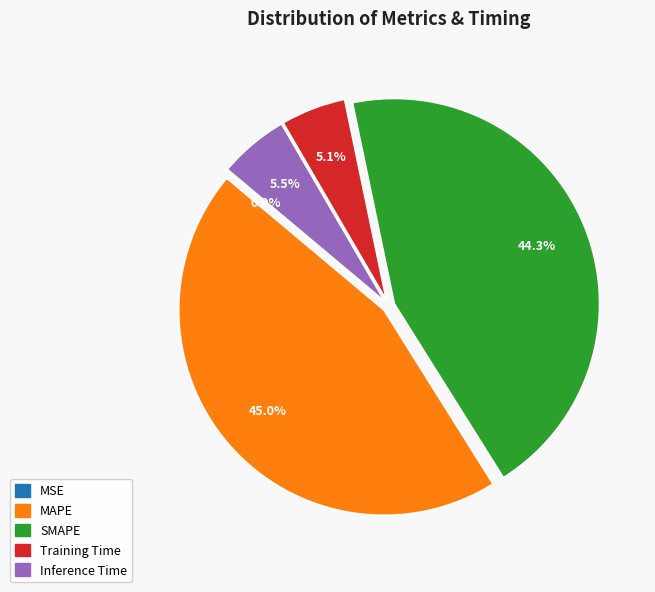

Is there any slice that represents more than half of the pie?

No